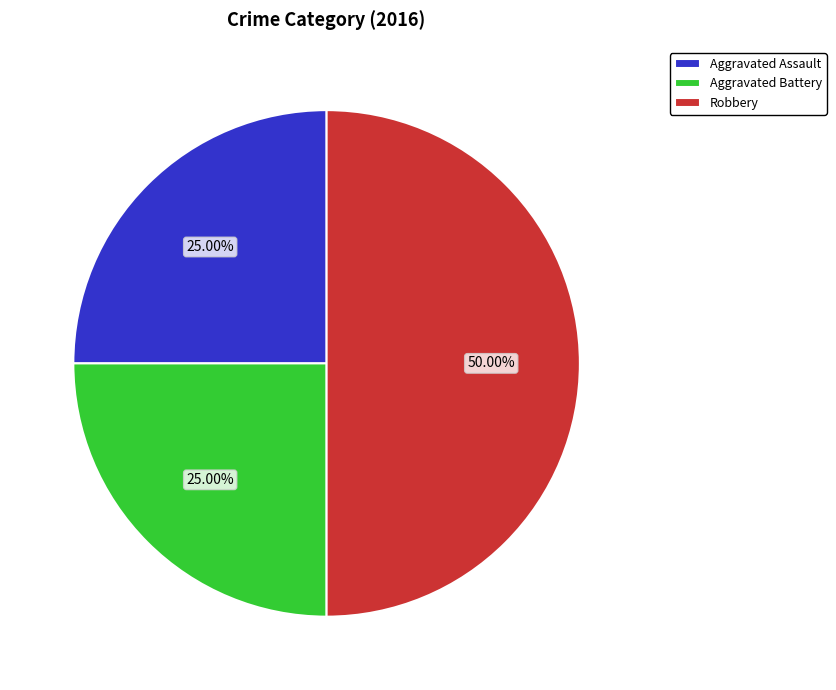

How many slices are in this pie chart?

3